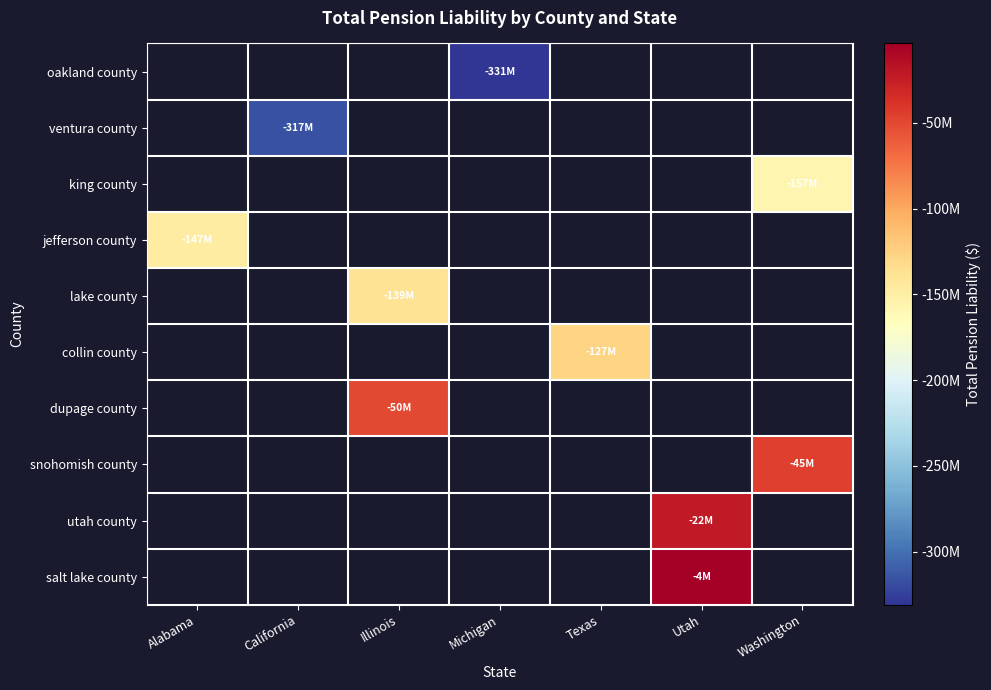

How many negative values does the utah county series have?

1